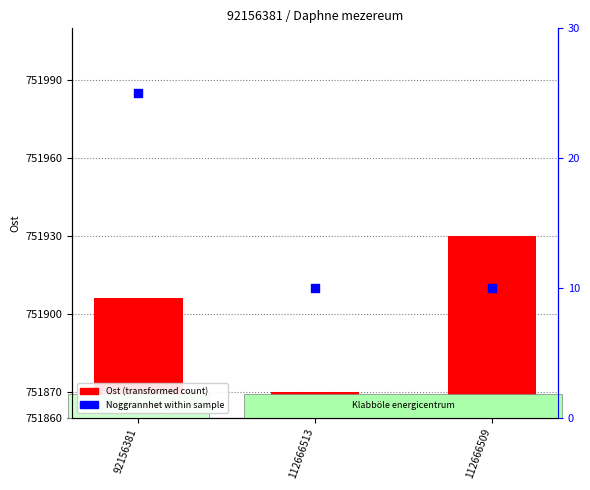

At which category is the sum across all series the highest?

112666509